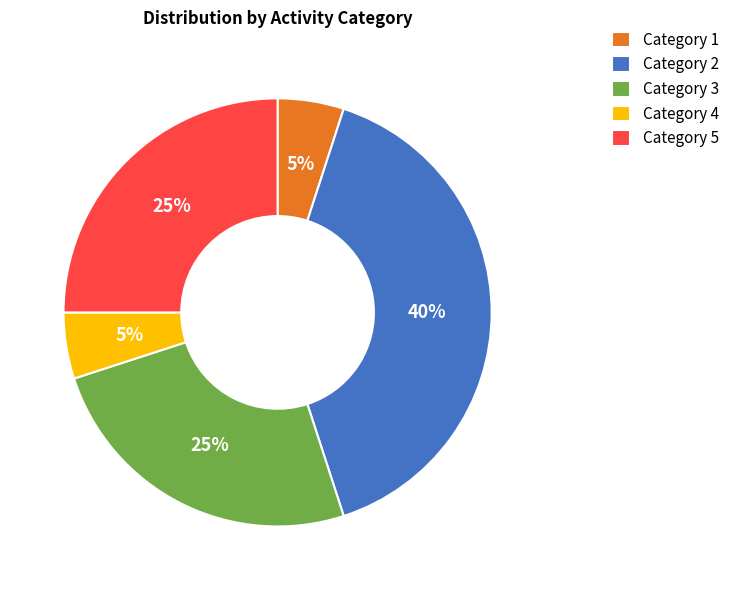

Do Category 1 and Category 3 together represent more than half of the pie?

No